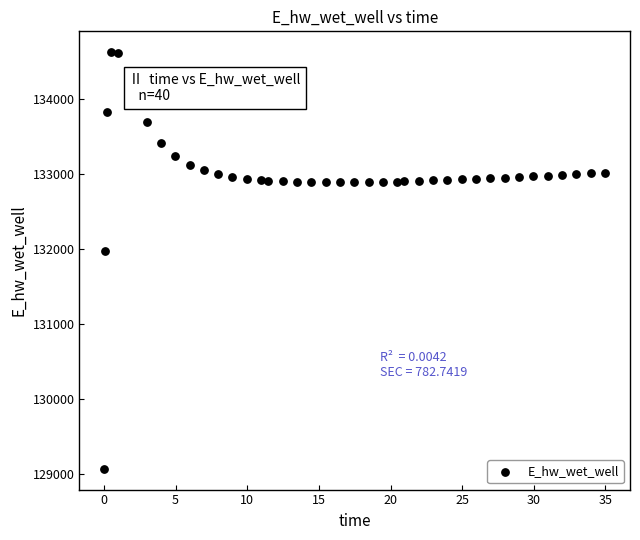

What is the range of Y values (max minus min)?

5557.7